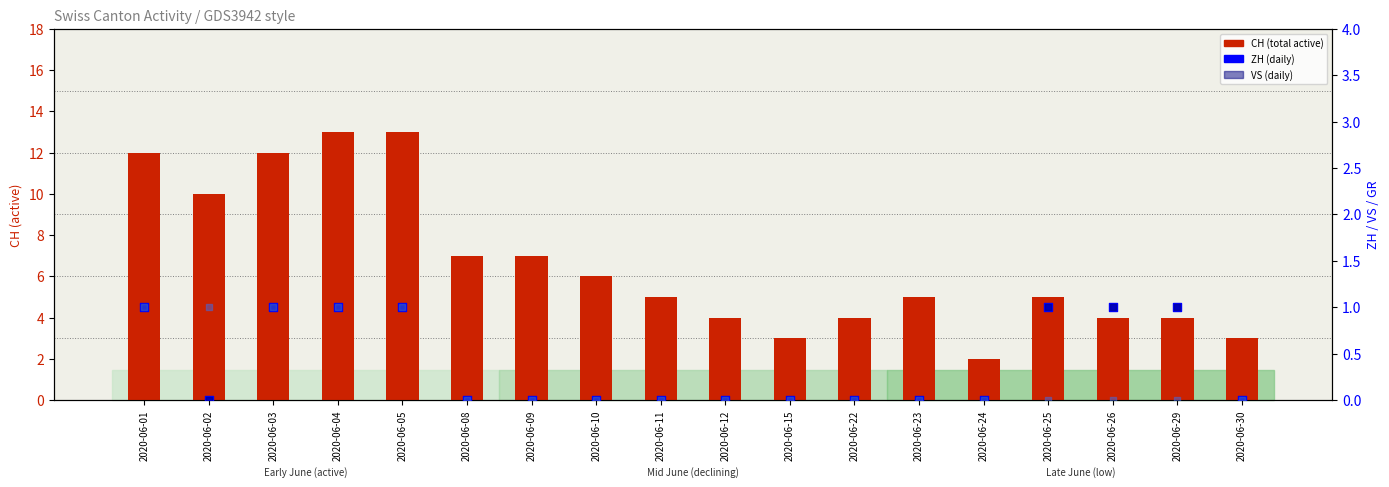

Which series has the widest spread of Y values?

CH (total active)